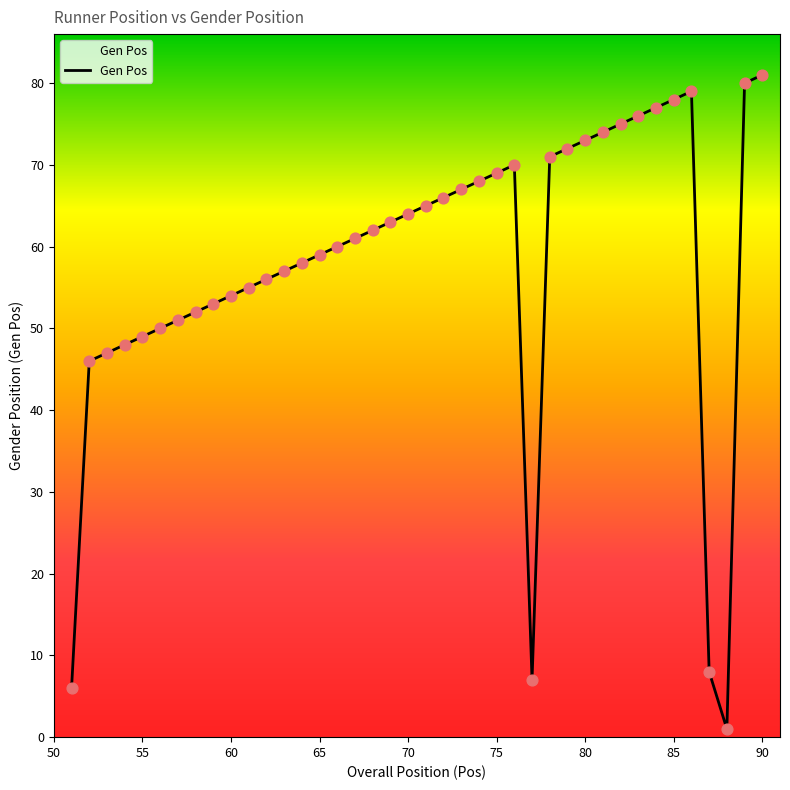

What is the difference between the maximum and minimum values?

80